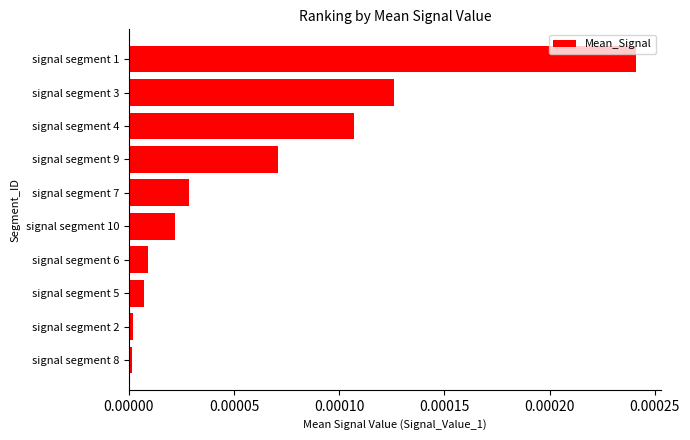

Which label corresponds to the largest value in the chart?

signal segment 1